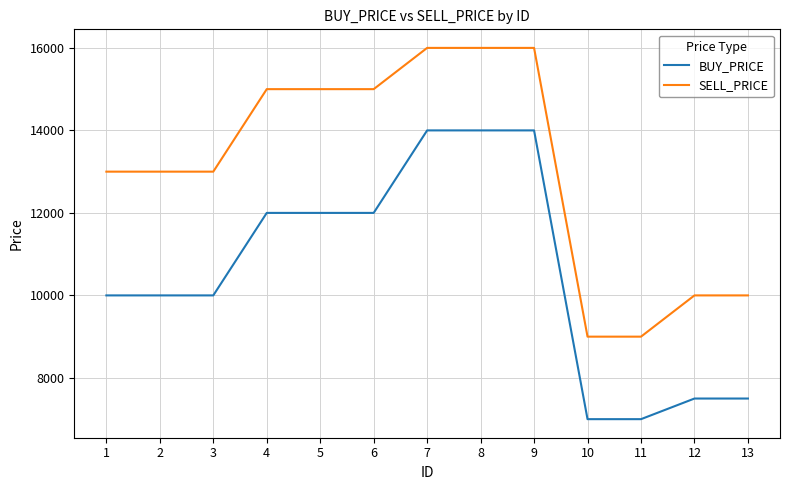

How many SELL_PRICE values are between 10000 and 15000?

8